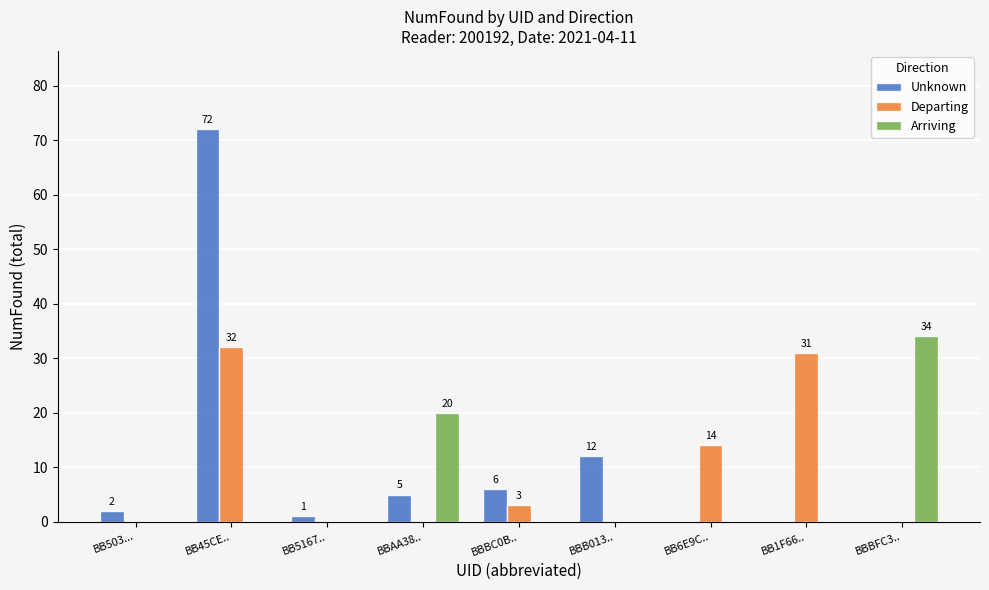

What is the highest value of the Departing series?

32